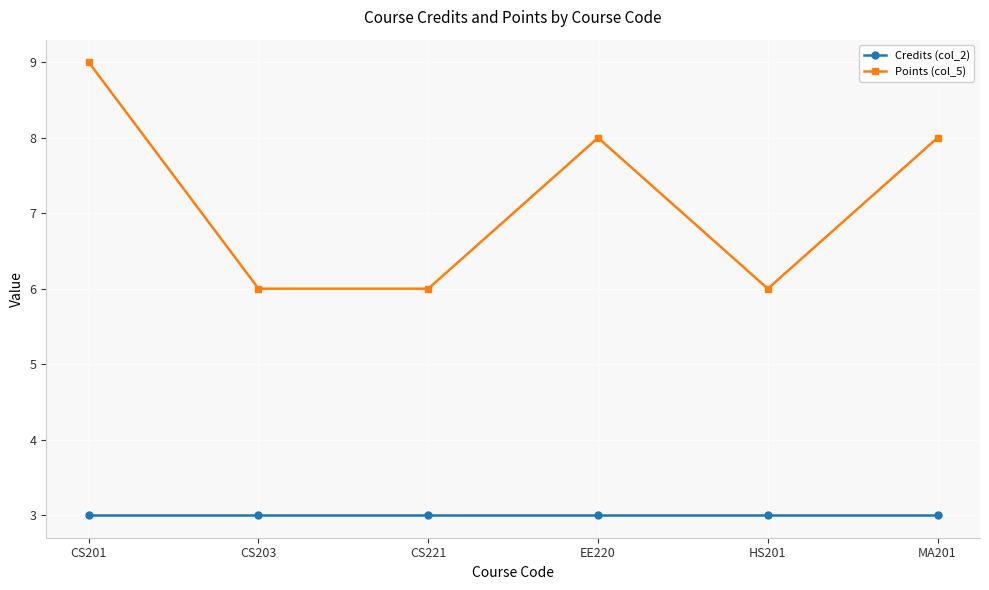

Does the chart have visible grid lines?

Yes